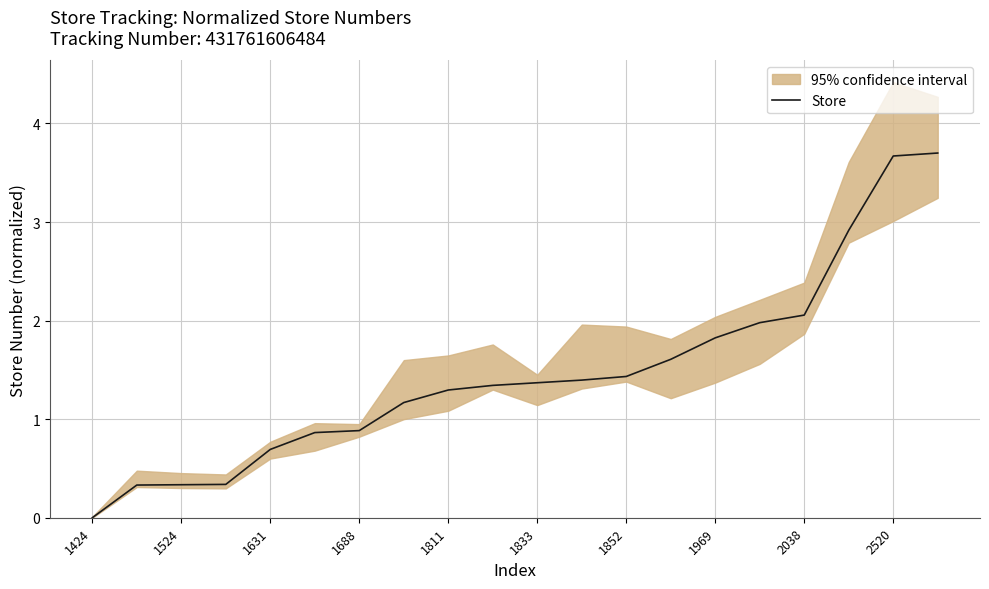

Count the number of values greater than 1.

13